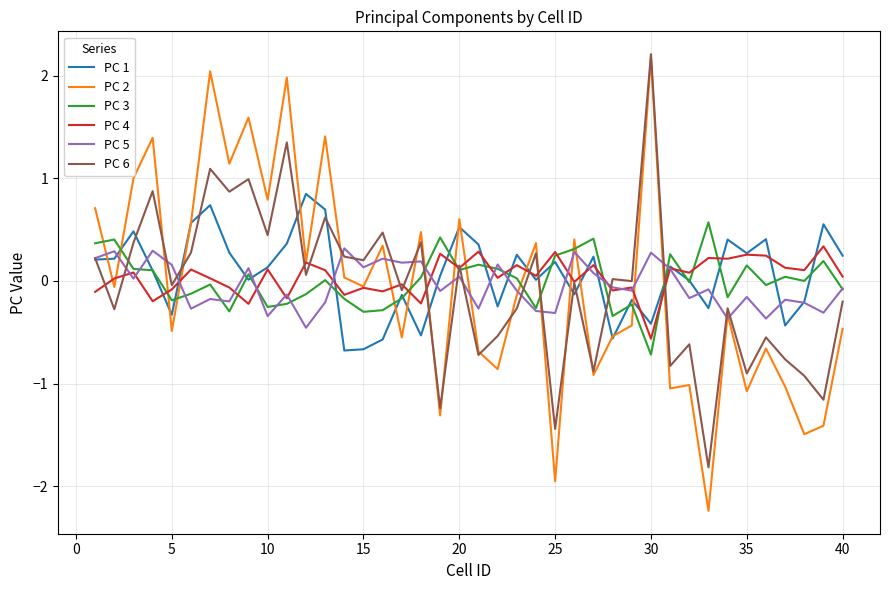

True or false: PC 2 and PC 3 cross at least once.

True